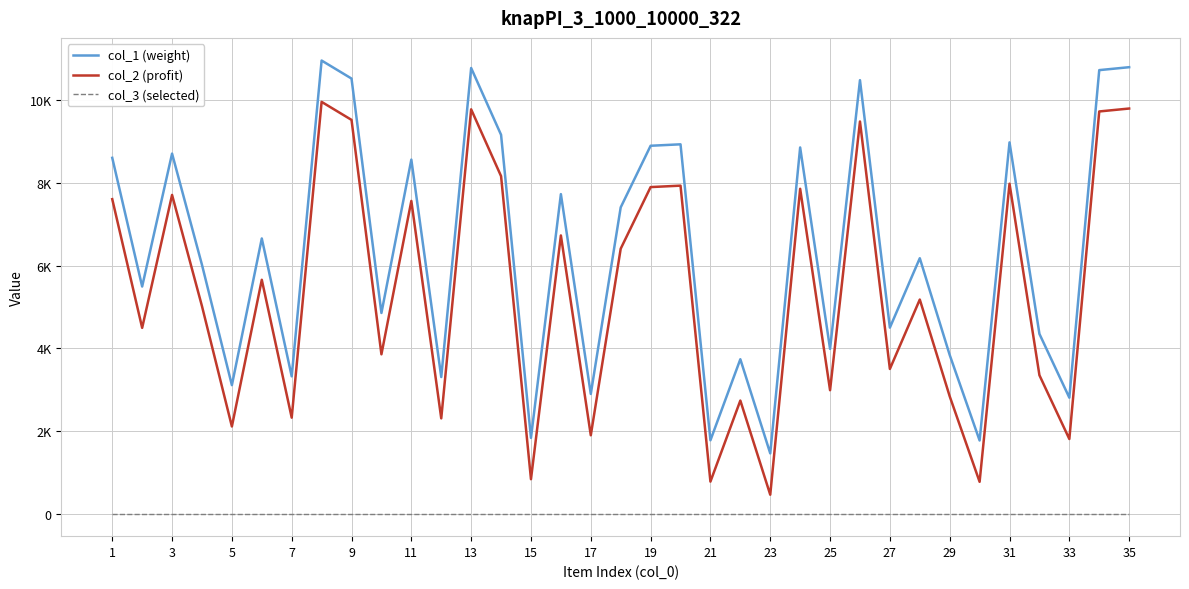

True or false: col_2 (profit) has more than 1 interior local peaks.

True